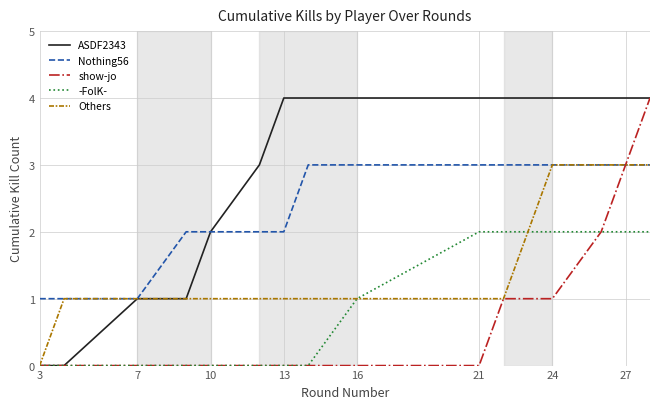

What is the maximum value for show-jo?

4